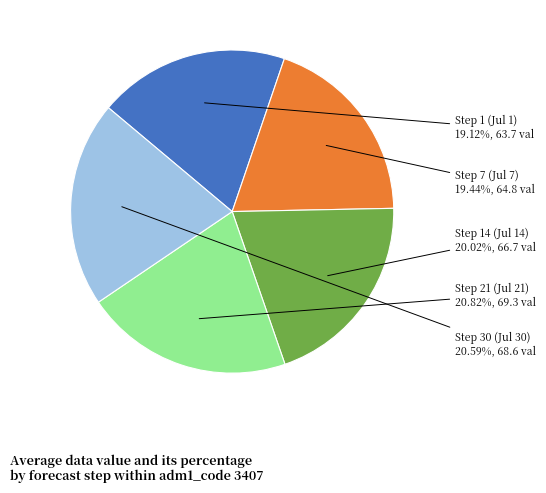

How many slices are in this pie chart?

5